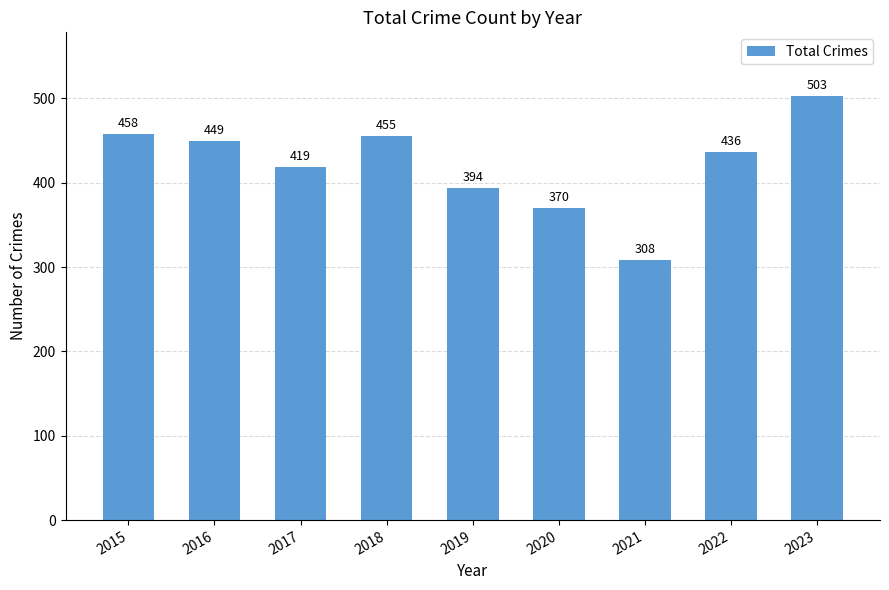

Where does the data first go above 436?

2015